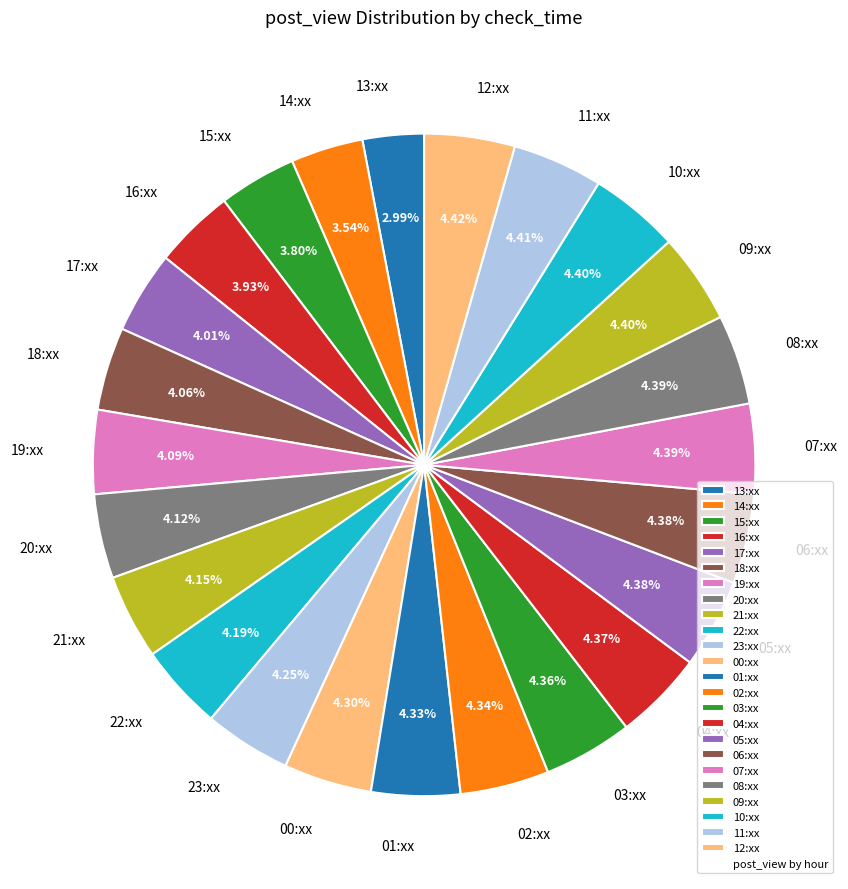

Which slice is the smallest?

13:xx